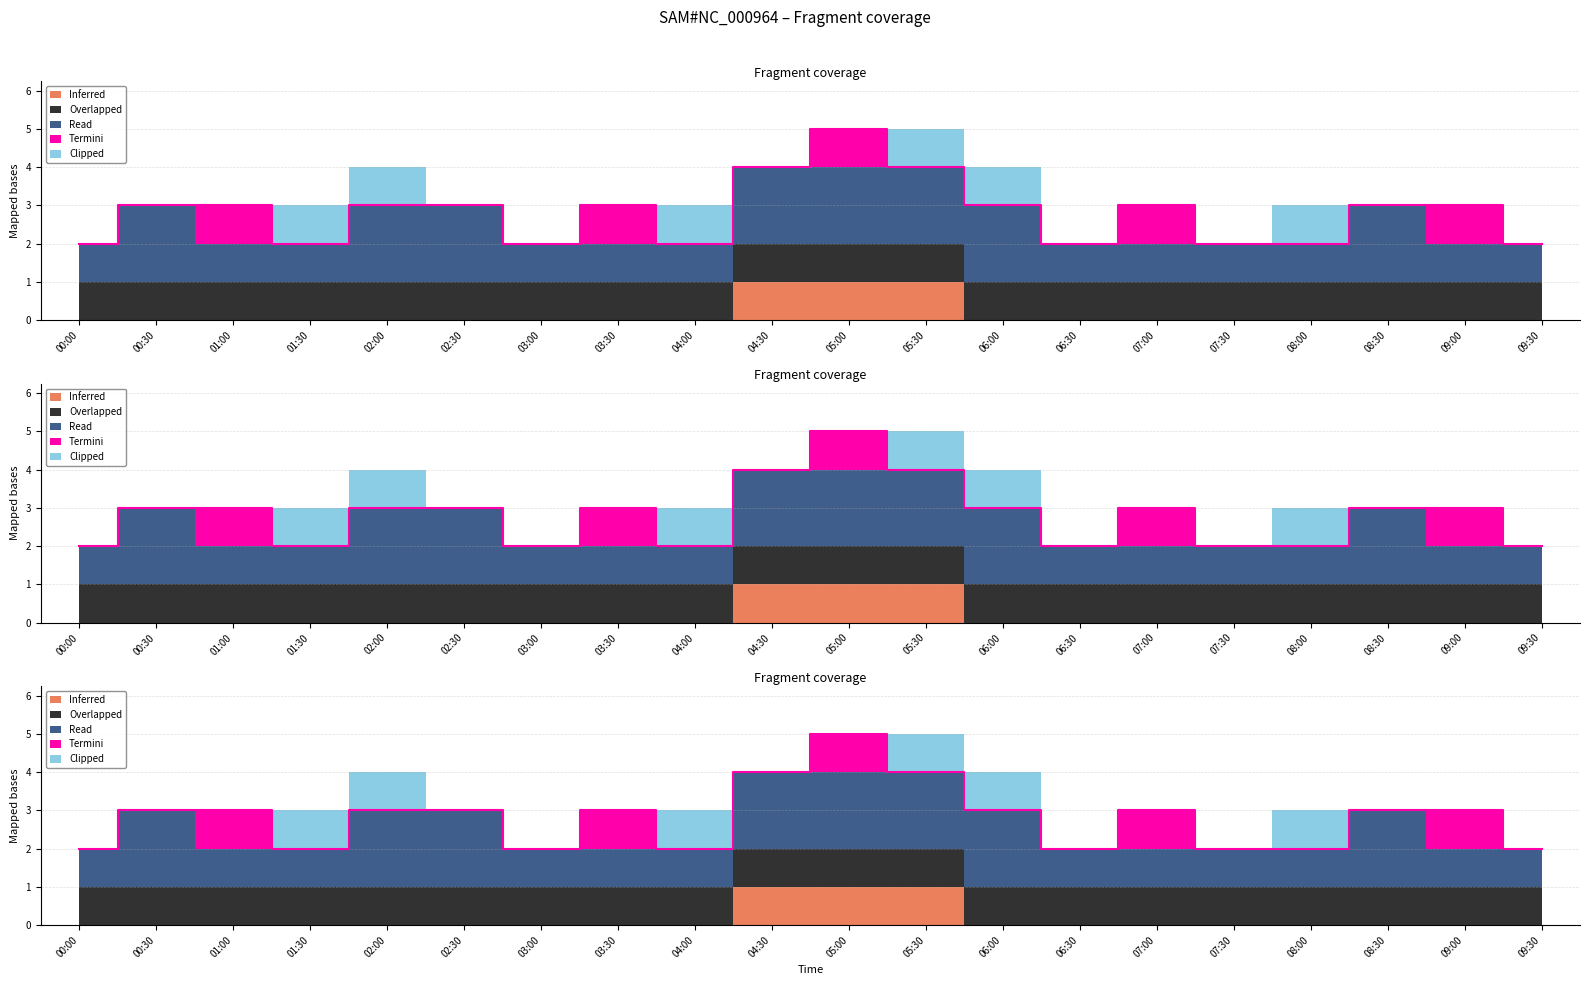

At how many categories does at least one series exceed 1?

8